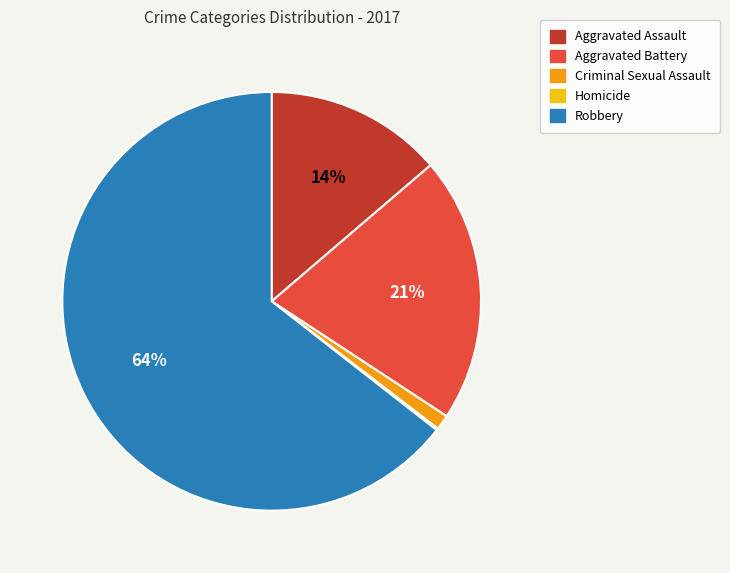

Which has a higher value, Aggravated Battery or Aggravated Assault?

Aggravated Battery